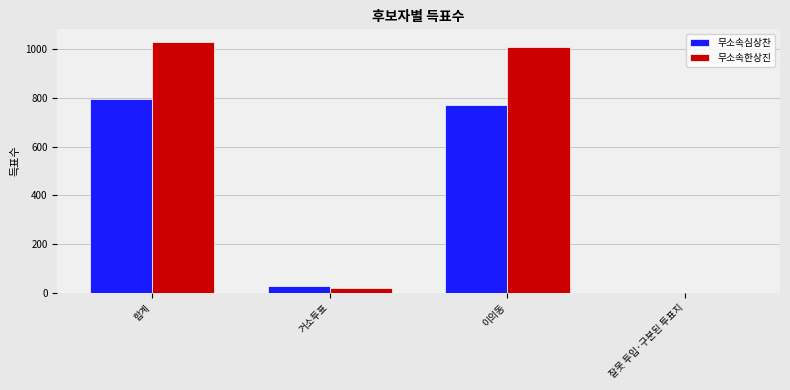

Is the value of 무소속한상진 at 이의동 greater than the value of 무소속심상찬 at 잘못 투입·구분된 투표지?

Yes